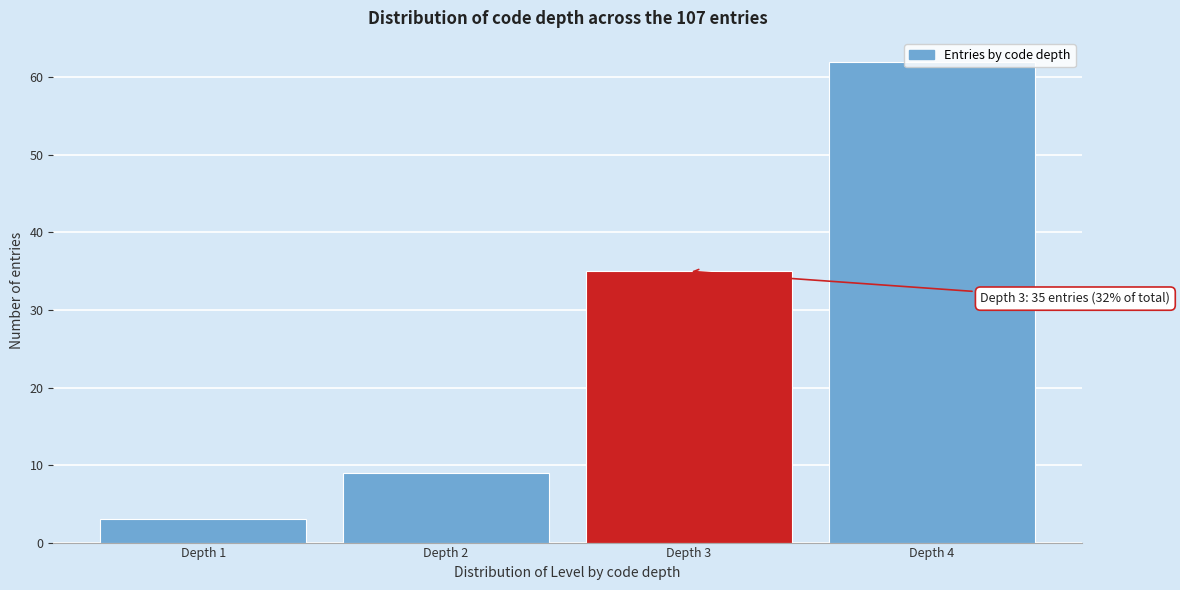

What is the value of the 4th bar from the left?

62